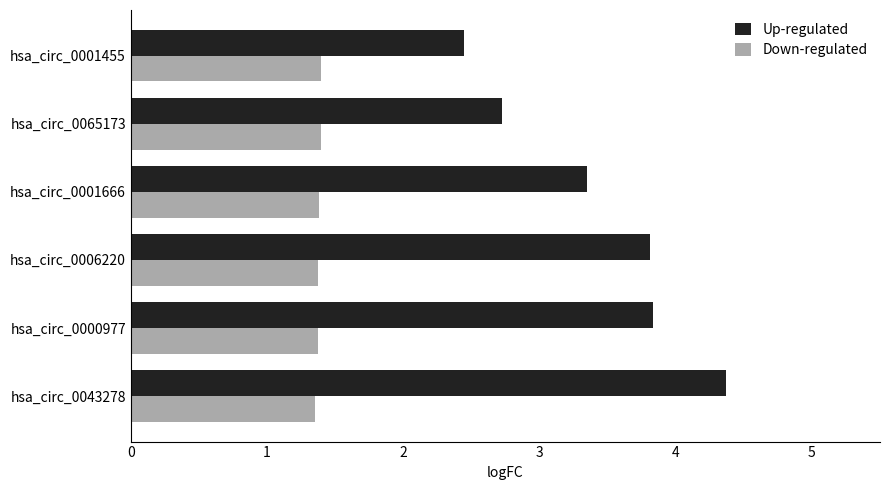

What is the sum of the Down-regulated values at hsa_circ_0000977 and hsa_circ_0043278?

2.7